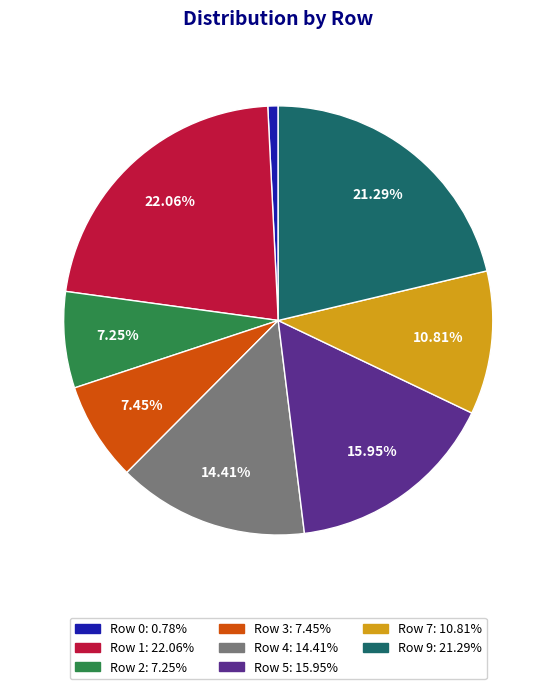

To the nearest percent, what portion does Row 5 represent?

16%